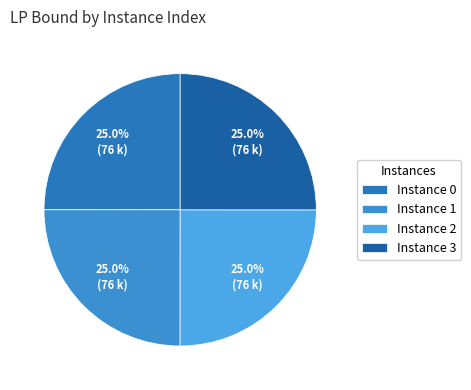

Which slice is the largest?

3